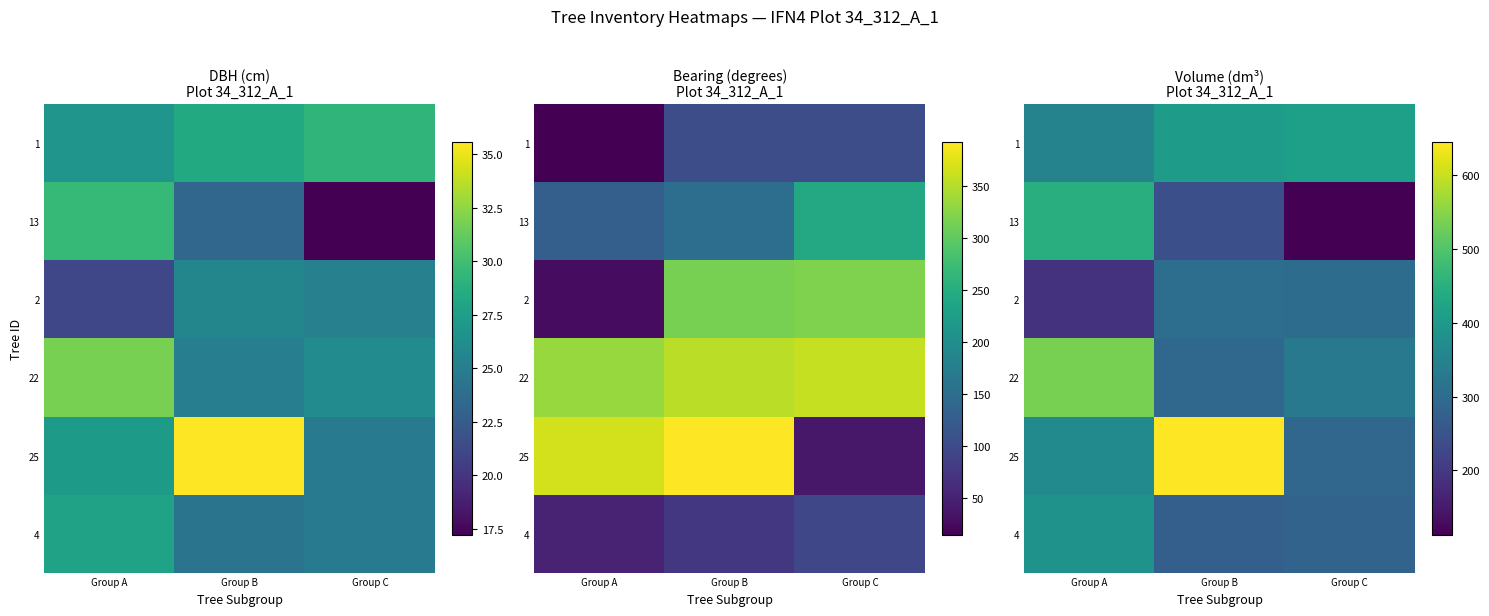

What is the lowest value of the 13 series?

112.4